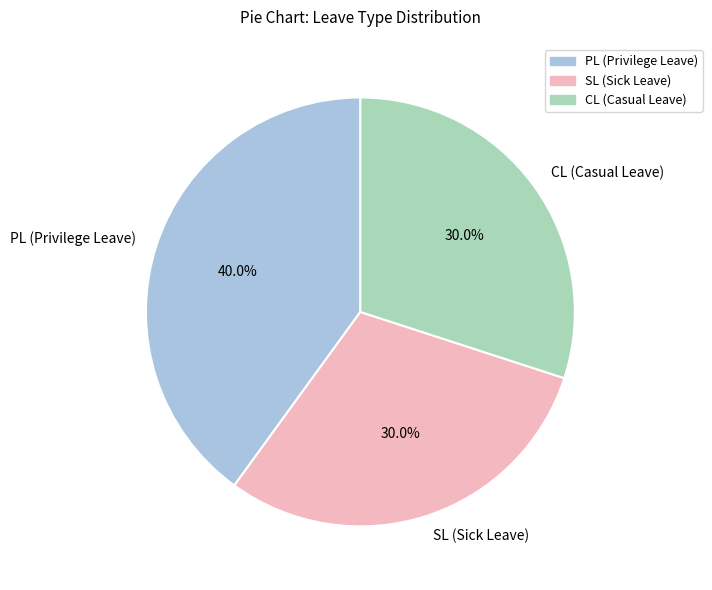

Which has a higher value, SL (Sick Leave) or PL (Privilege Leave)?

PL (Privilege Leave)